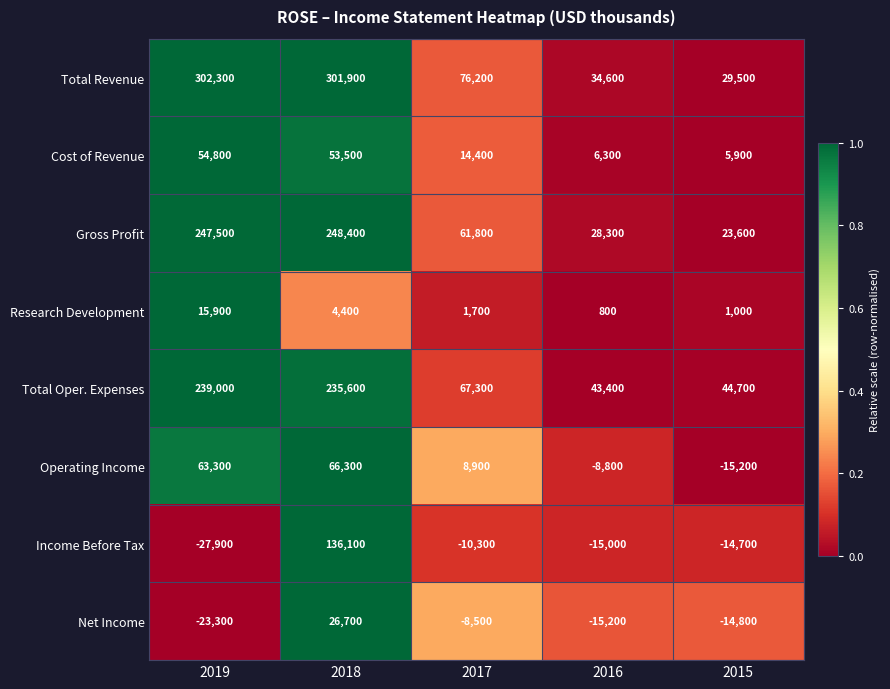

How many categories are shown in the chart?

5